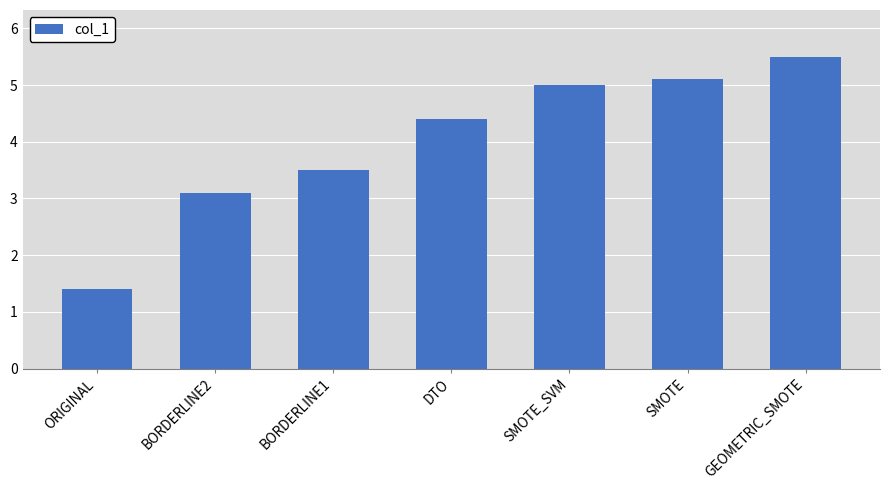

Reading left to right, transcribe all the data shown in this chart.

ORIGINAL=1.4	BORDERLINE2=3.1	BORDERLINE1=3.5	DTO=4.4	SMOTE_SVM=5.0	SMOTE=5.1	GEOMETRIC_SMOTE=5.5